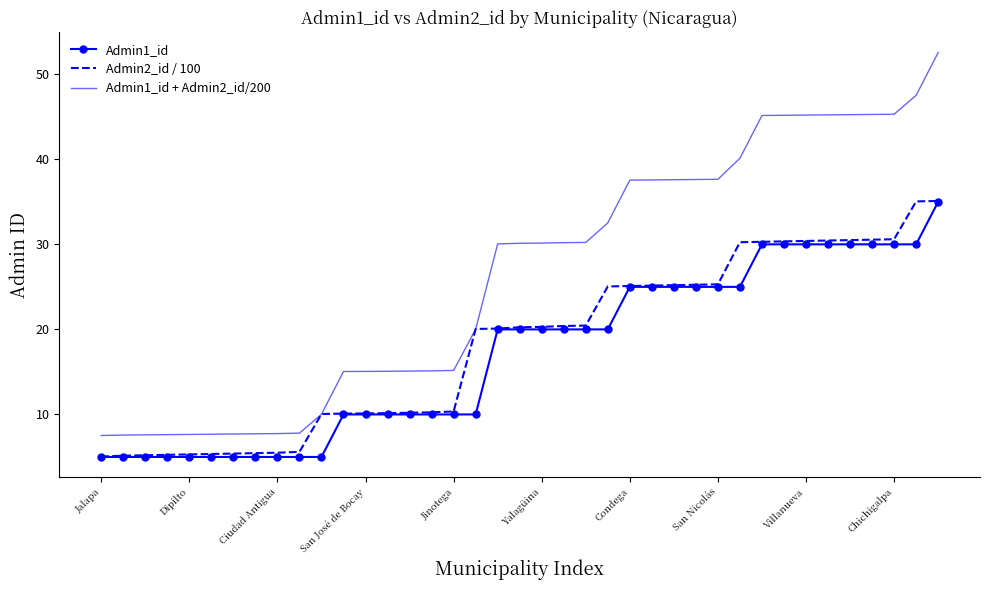

True or false: Admin1_id + Admin2_id/200 and Admin1_id intersect in this chart.

False